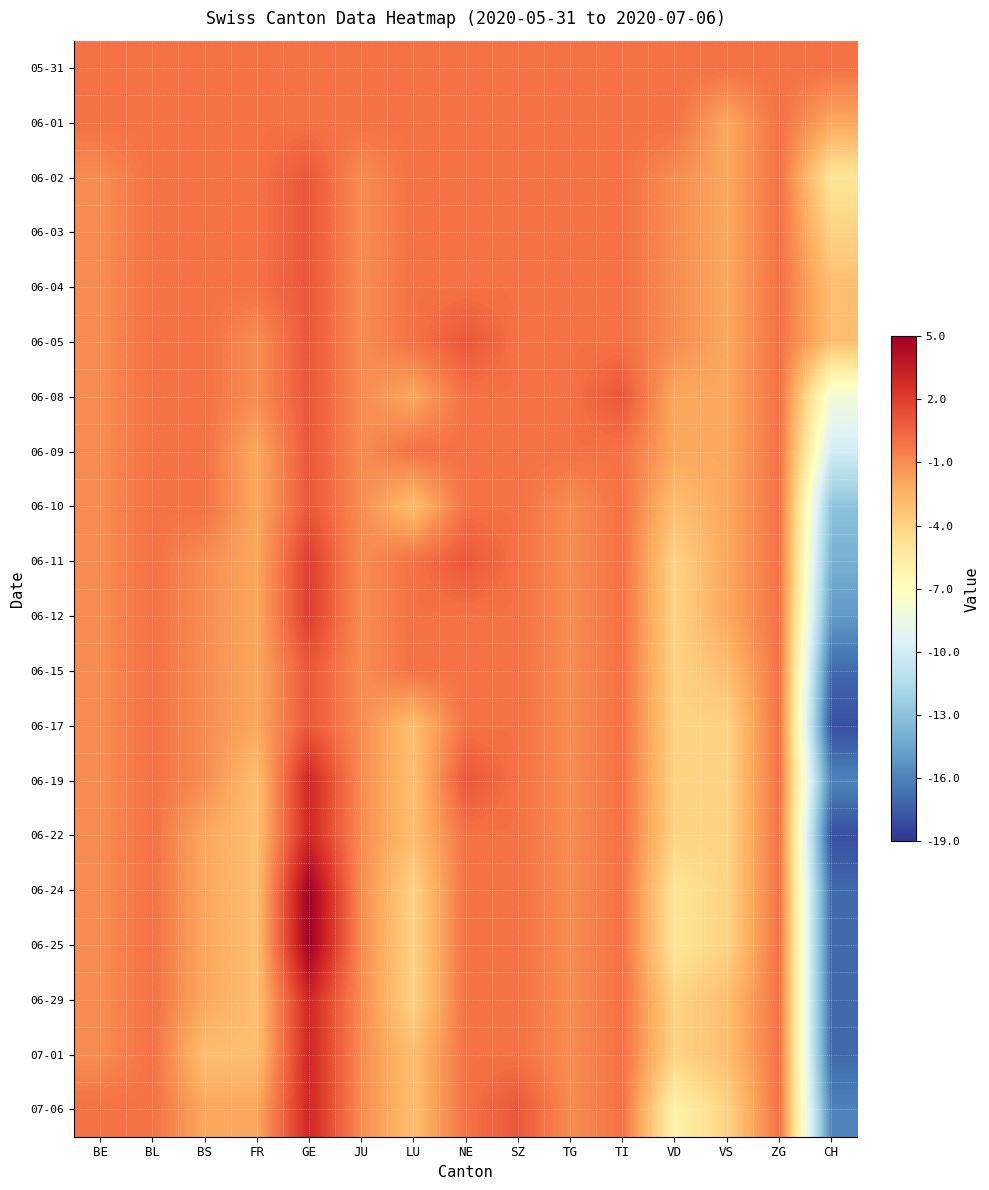

Rank the series by their maximum value, from lowest to highest.

05-31, 06-01, 06-02, 06-03, 06-04, 06-05, 06-08, 06-09, 06-10, 06-15, 06-17, 06-11, 06-12, 06-19, 06-22, 06-29, 07-01, 07-06, 06-24, 06-25